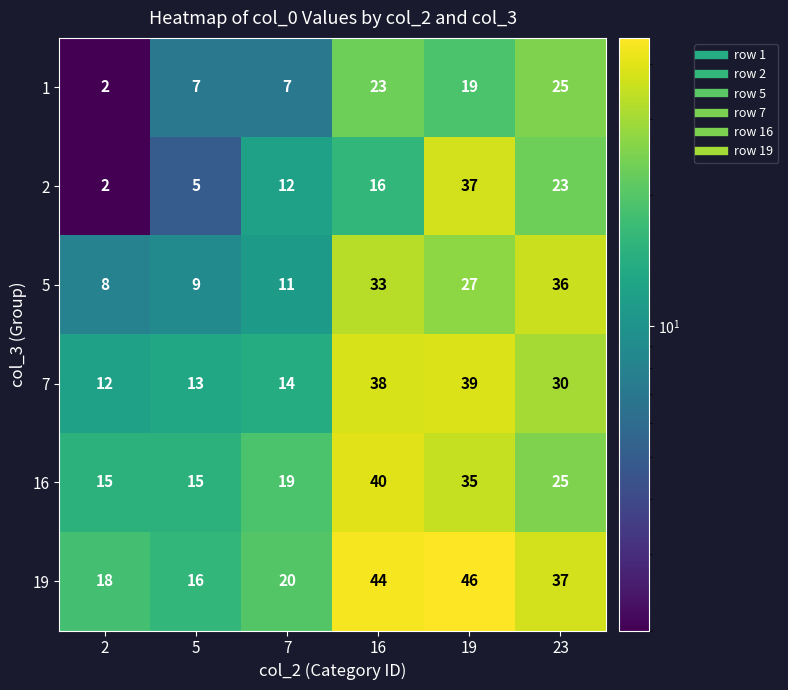

How many distinct data groups are displayed?

6